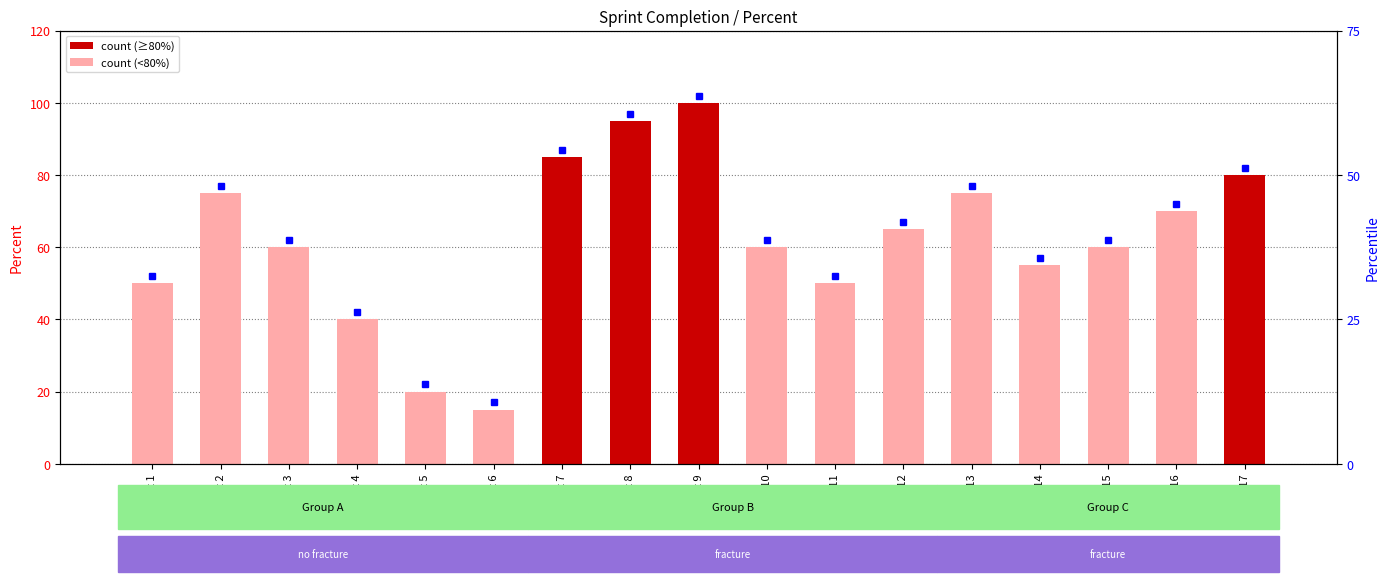

Between Sprint 10 and Sprint 1, which is larger?

Sprint 10